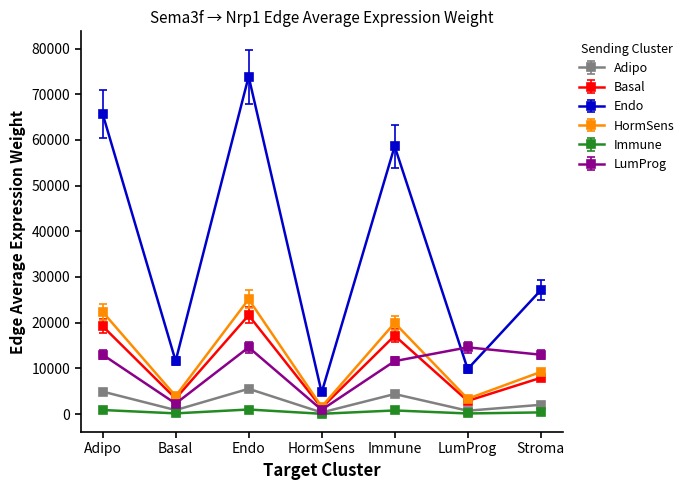

At which label does Endo reach its minimum?

HormSens